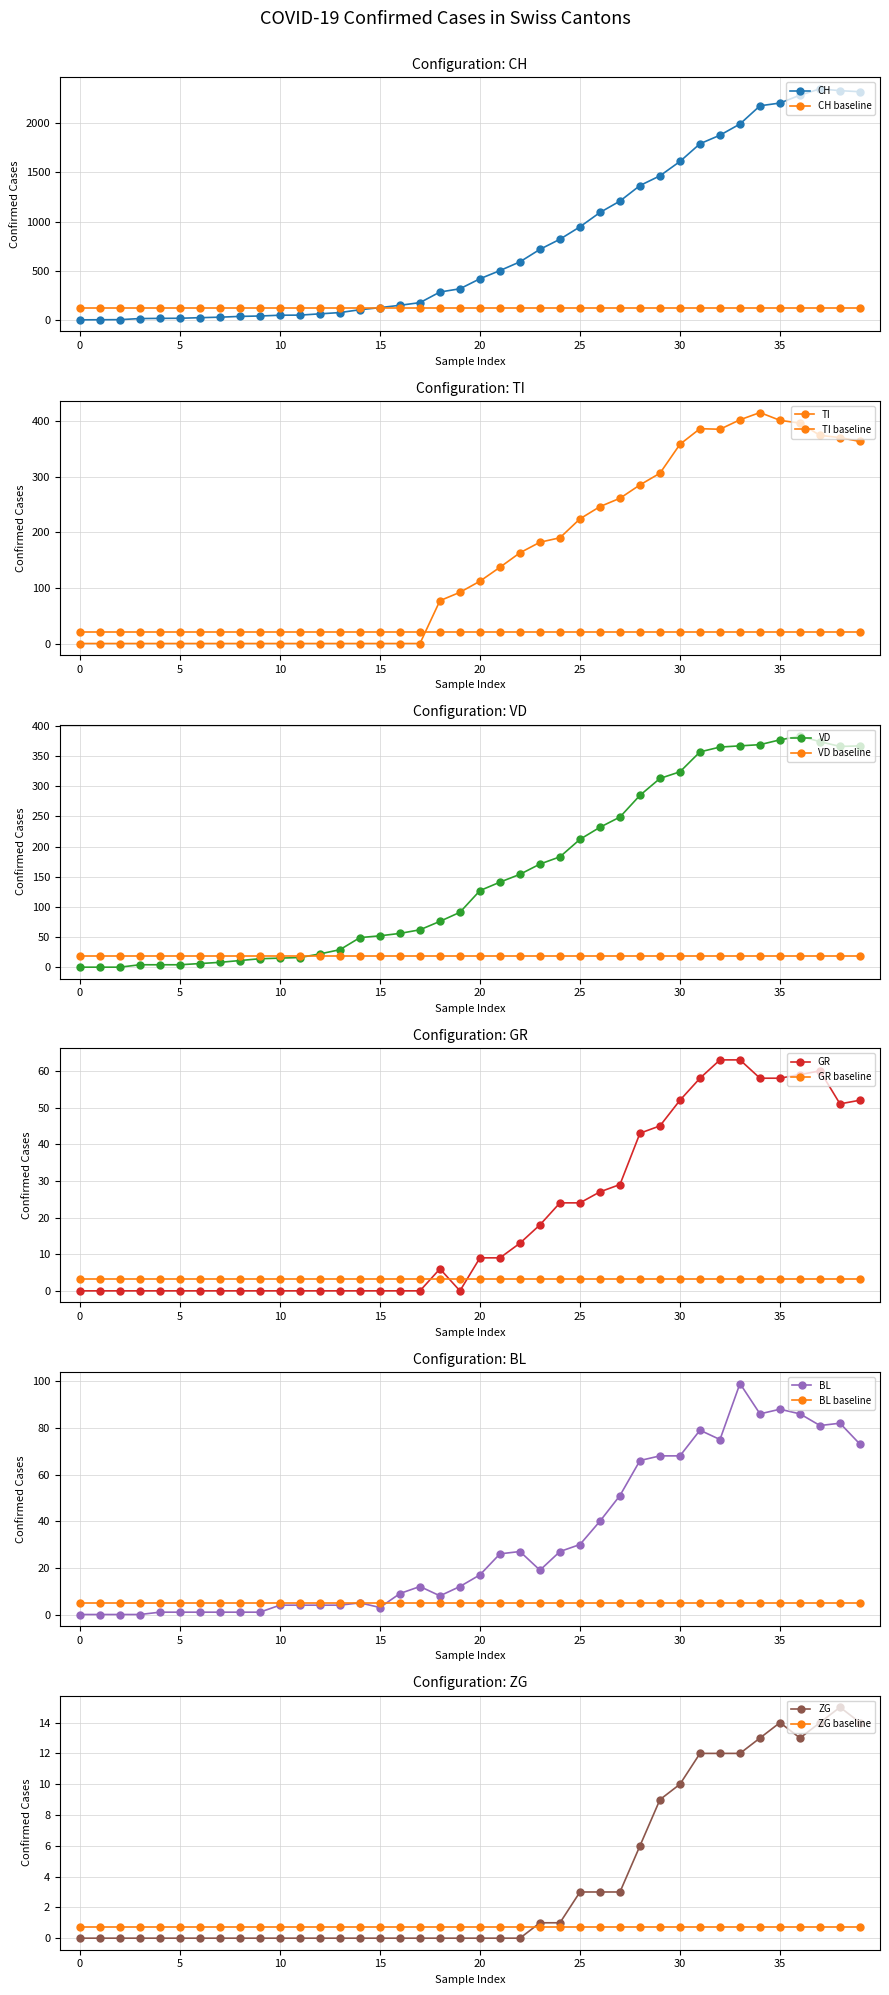

True or false: CH baseline has a value of 117.5 at 0.

True